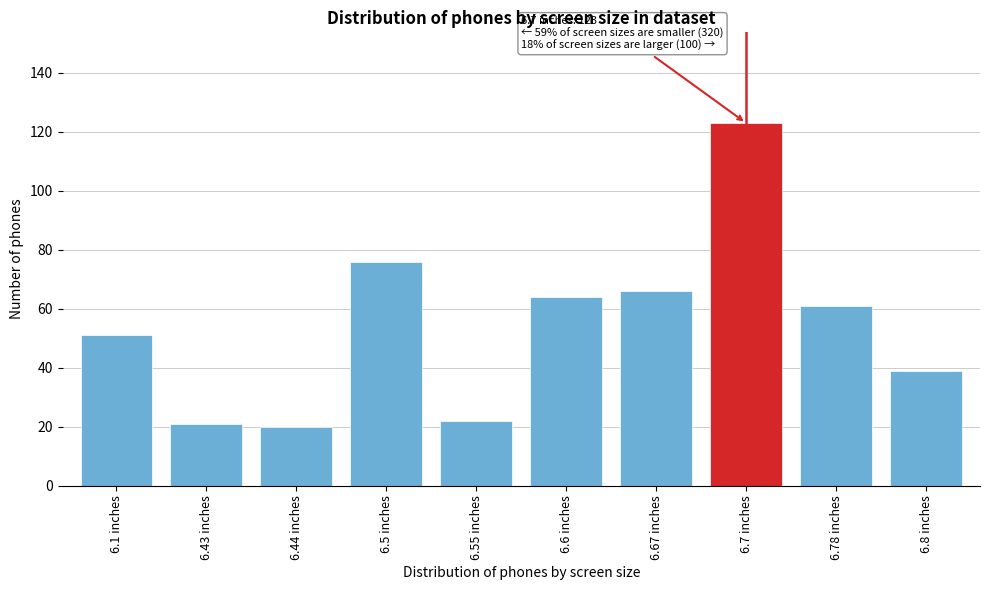

Reading right to left, extract all data points from this chart.

6.8 inches=39	6.78 inches=61	6.7 inches=123	6.67 inches=66	6.6 inches=64	6.55 inches=22	6.5 inches=76	6.44 inches=20	6.43 inches=21	6.1 inches=51